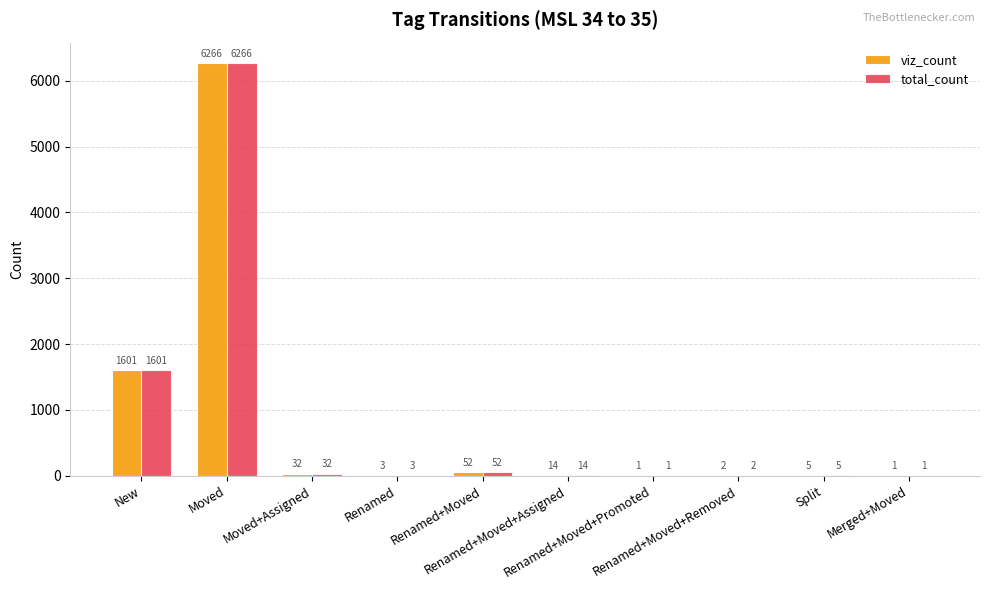

Reading left to right, extract all data points from this chart.

viz_count: New=1601	Moved=6266	Moved+Assigned=32	Renamed=3	Renamed+Moved=52	Renamed+Moved+Assigned=14	Renamed+Moved+Promoted=1	Renamed+Moved+Removed=2	Split=5	Merged+Moved=1
total_count: New=1601	Moved=6266	Moved+Assigned=32	Renamed=3	Renamed+Moved=52	Renamed+Moved+Assigned=14	Renamed+Moved+Promoted=1	Renamed+Moved+Removed=2	Split=5	Merged+Moved=1